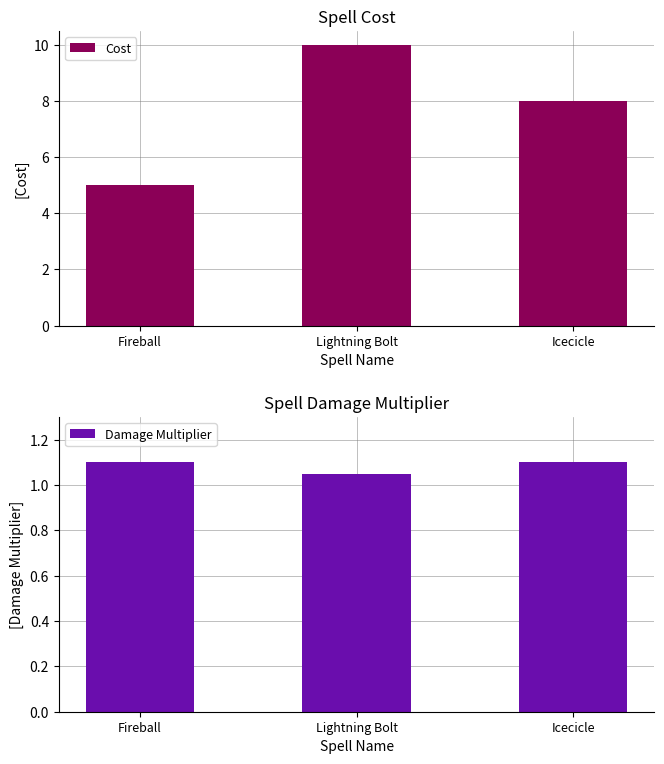

Is the value of Damage Multiplier at Lightning Bolt greater than the value of Cost at Fireball?

No